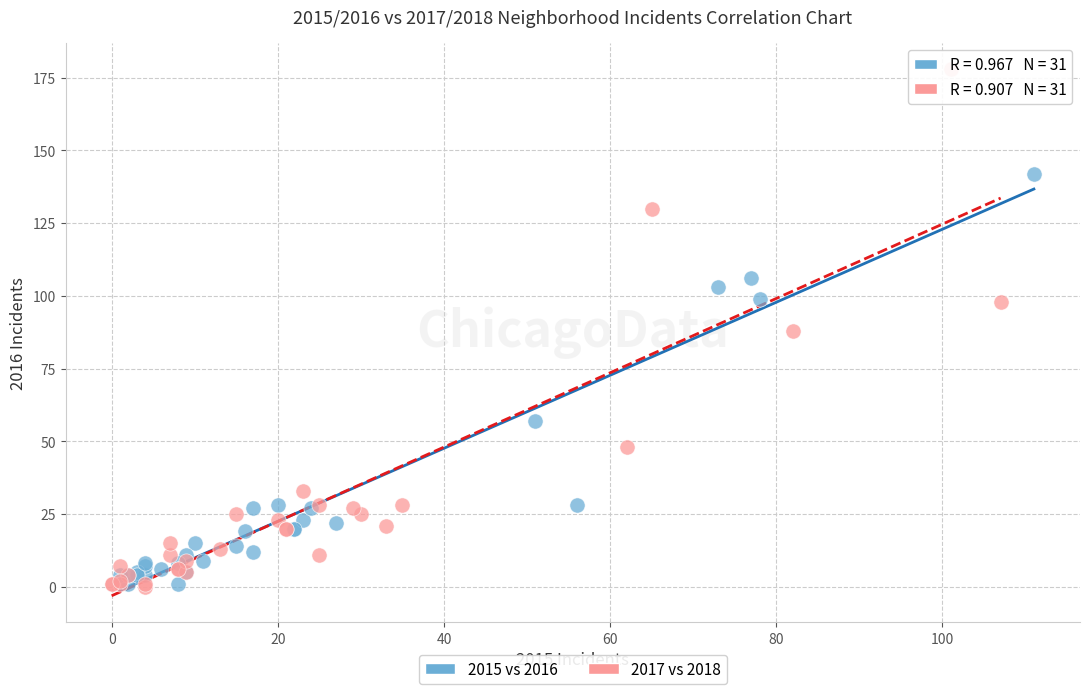

What are all the series names shown in the legend?

2015 vs 2016, 2017 vs 2018